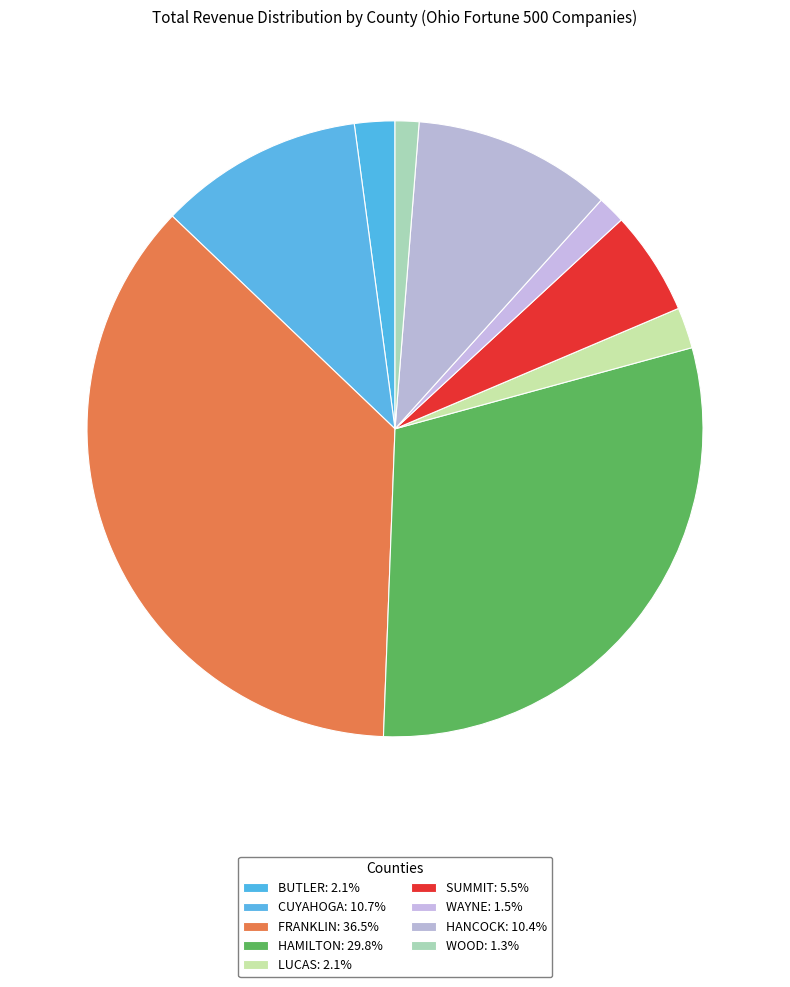

To the nearest percent, what portion does WOOD represent?

1%